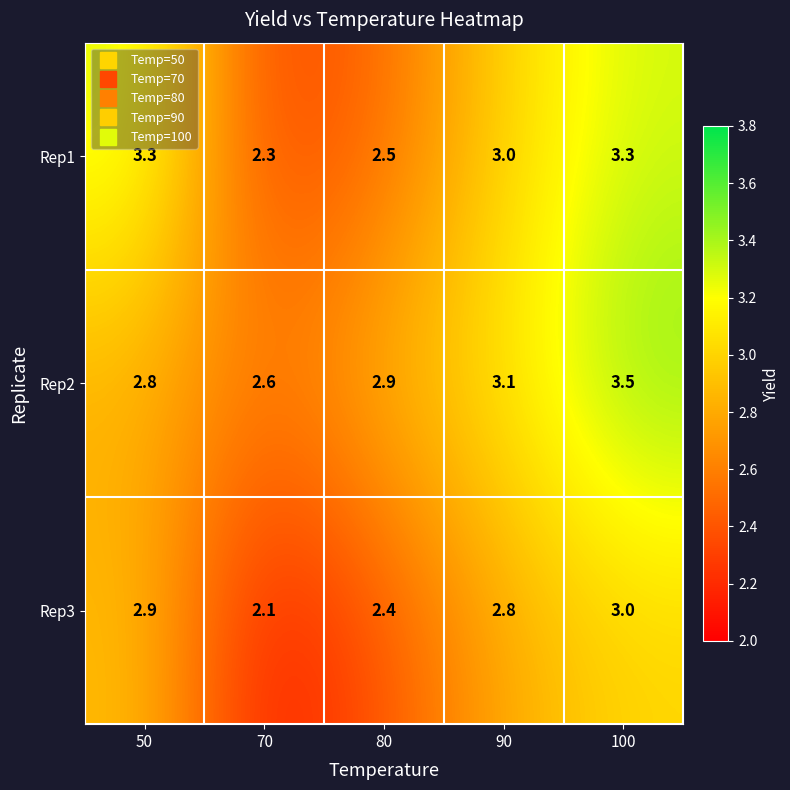

What is the difference between the maximum and minimum values in the Rep1 series?

1.0